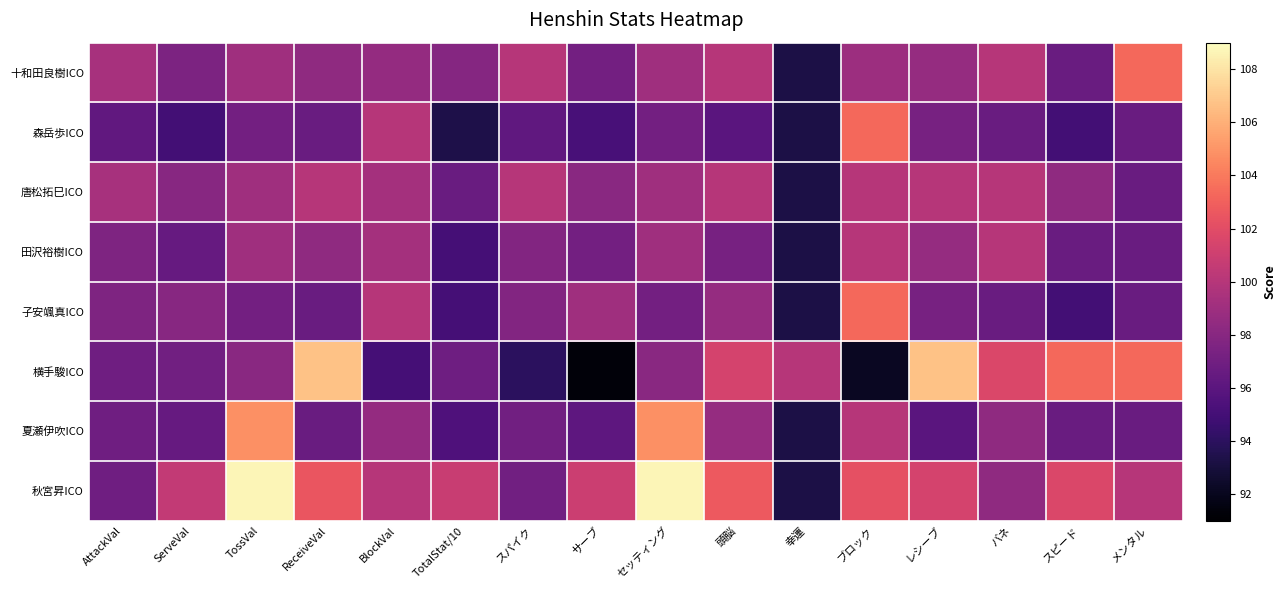

Reading right to left, transcribe all the data shown in this chart.

十和田良樹ICO: メンタル=103.4	スピード=96.6	バネ=100.0	レシーブ=98.7	ブロック=98.9	幸運=93.3	頭脳=100.0	セッティング=99.0	サーブ=97.1	スパイク=100.0	TotalStat/10=97.9	BlockVal=98.6	ReceiveVal=98.3	TossVal=99.0	ServeVal=97.5	AttackVal=99.4
森岳歩ICO: メンタル=96.6	スピード=94.9	バネ=96.6	レシーブ=97.3	ブロック=103.4	幸運=93.3	頭脳=96.0	セッティング=97.1	サーブ=95.2	スパイク=96.3	TotalStat/10=93.4	BlockVal=100.0	ReceiveVal=96.6	TossVal=97.1	ServeVal=95.0	AttackVal=96.3
唐松拓巳ICO: メンタル=96.6	スピード=98.3	バネ=100.0	レシーブ=100.0	ブロック=100.0	幸運=93.3	頭脳=100.0	セッティング=99.0	サーブ=98.1	スパイク=100.0	TotalStat/10=96.7	BlockVal=99.3	ReceiveVal=100.0	TossVal=99.0	ServeVal=98.0	AttackVal=99.4
田沢裕樹ICO: メンタル=96.6	スピード=96.6	バネ=100.0	レシーブ=98.7	ブロック=100.0	幸運=93.3	頭脳=97.3	セッティング=99.0	サーブ=97.1	スパイク=97.8	TotalStat/10=95.0	BlockVal=99.3	ReceiveVal=98.3	TossVal=99.0	ServeVal=96.5	AttackVal=97.5
子安颯真ICO: メンタル=96.6	スピード=94.9	バネ=96.6	レシーブ=97.3	ブロック=103.4	幸運=93.3	頭脳=98.7	セッティング=97.1	サーブ=99.0	スパイク=97.8	TotalStat/10=95.0	BlockVal=100.0	ReceiveVal=96.6	TossVal=97.1	ServeVal=98.0	AttackVal=97.5
横手駿ICO: メンタル=103.4	スピード=103.4	バネ=101.7	レシーブ=106.7	ブロック=92.1	幸運=100.0	頭脳=101.3	セッティング=98.1	サーブ=91.3	スパイク=94.0	TotalStat/10=96.9	BlockVal=95.0	ReceiveVal=106.7	TossVal=98.1	ServeVal=97.0	AttackVal=96.9
夏瀬伊吹ICO: メンタル=96.6	スピード=96.6	バネ=98.3	レシーブ=96.0	ブロック=100.0	幸運=93.3	頭脳=98.7	セッティング=104.8	サーブ=96.1	スパイク=97.0	TotalStat/10=95.4	BlockVal=98.6	ReceiveVal=96.6	TossVal=104.8	ServeVal=96.5	AttackVal=96.9
秋宮昇ICO: メンタル=100.0	スピード=101.7	バネ=98.3	レシーブ=101.3	ブロック=102.2	幸運=93.3	頭脳=102.7	セッティング=108.7	サーブ=101.0	スパイク=97.0	TotalStat/10=100.8	BlockVal=100.0	ReceiveVal=102.5	TossVal=108.7	ServeVal=100.5	AttackVal=96.9